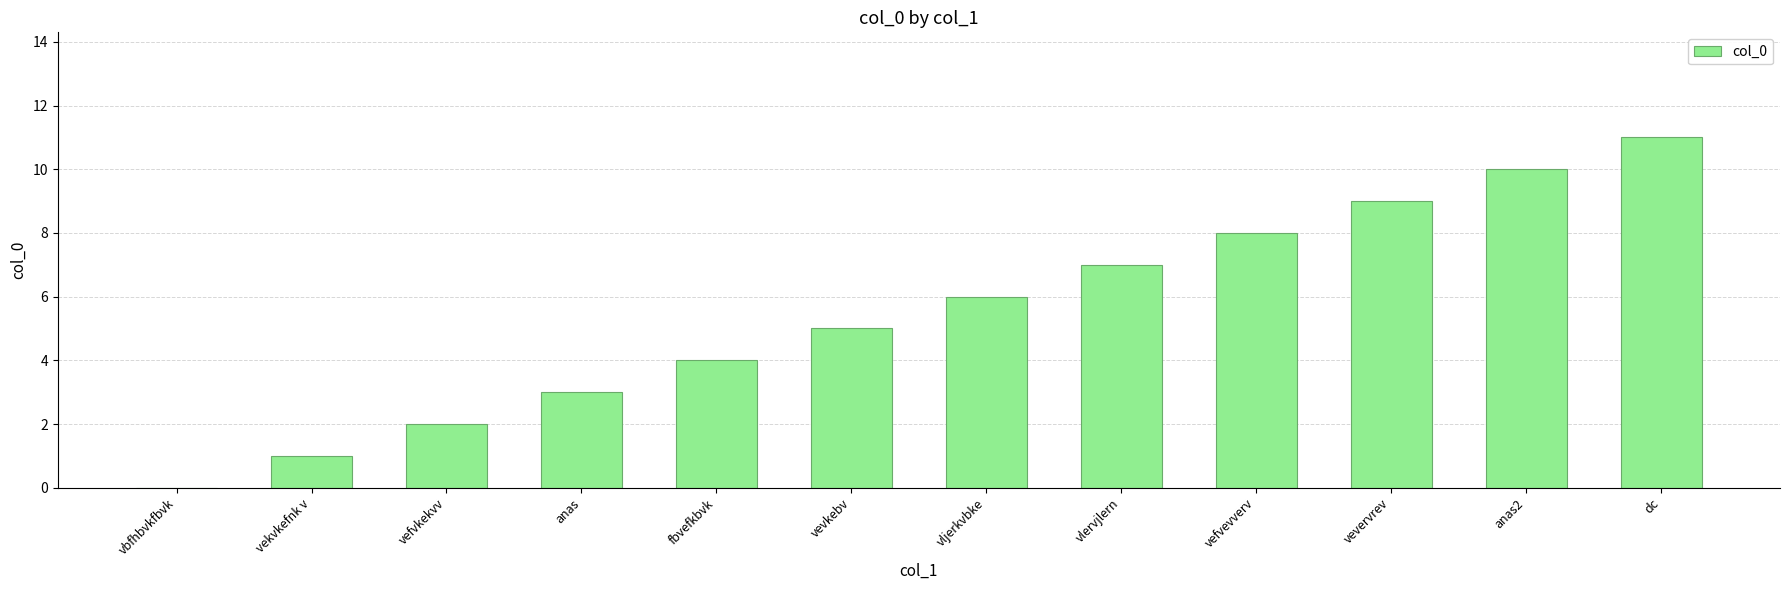

What value does the data have at vevkebv?

5